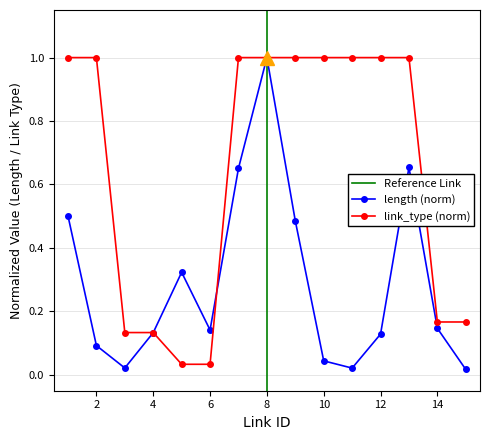

What is the difference between the maximum and minimum values in the link_type series?

1.0